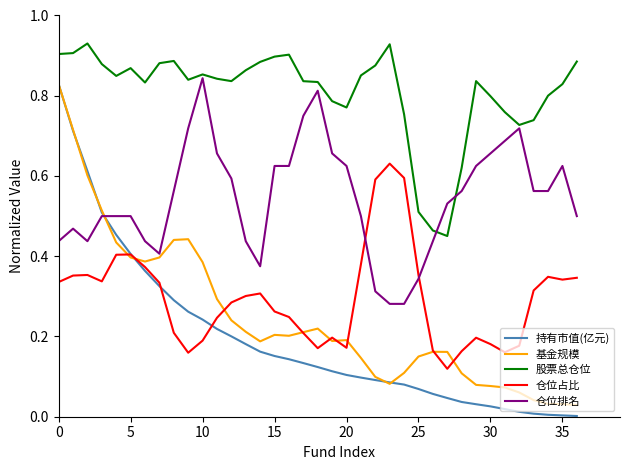

Which series has the largest total across all categories?

股票总仓位